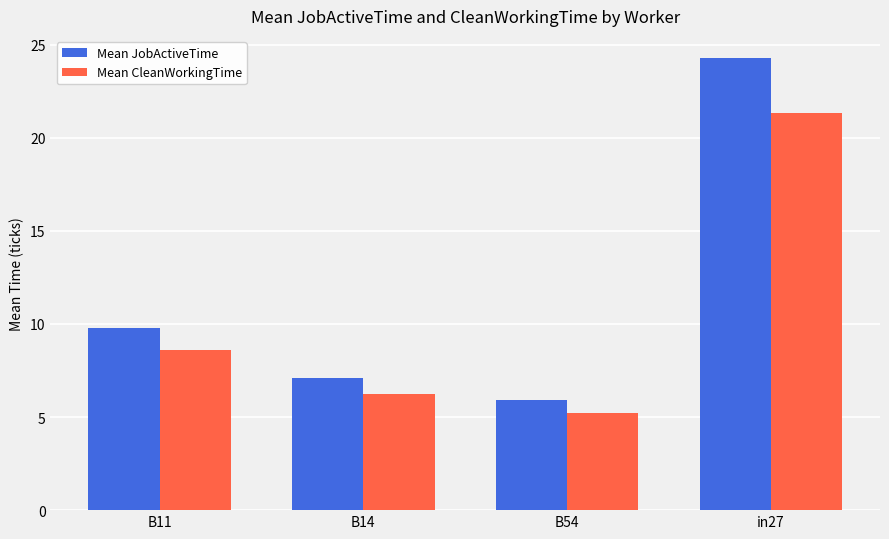

At which category is the sum across all series the highest?

in27